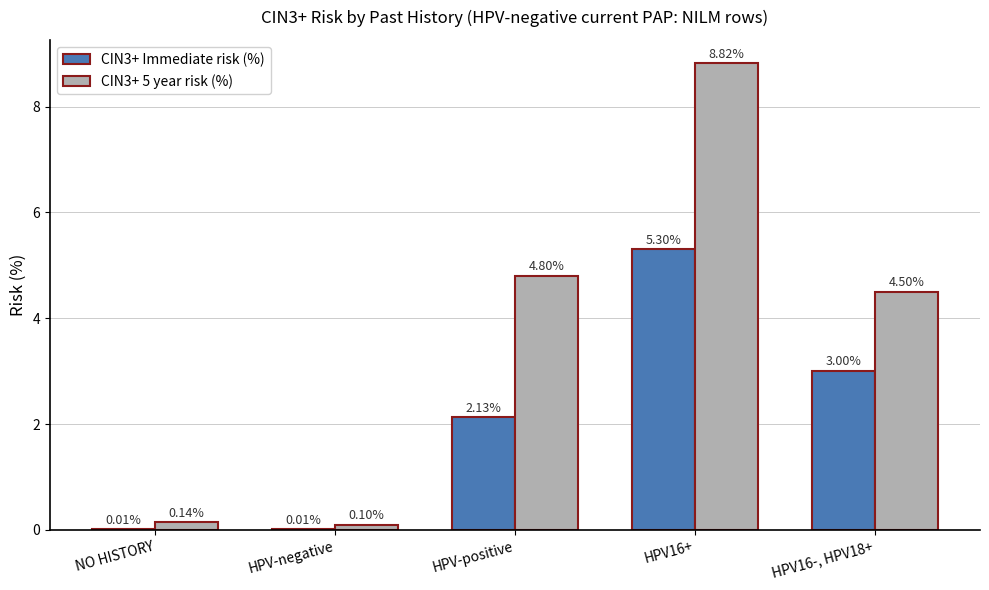

What is the spread (max minus min) of values at HPV16-, HPV18+?

1.5